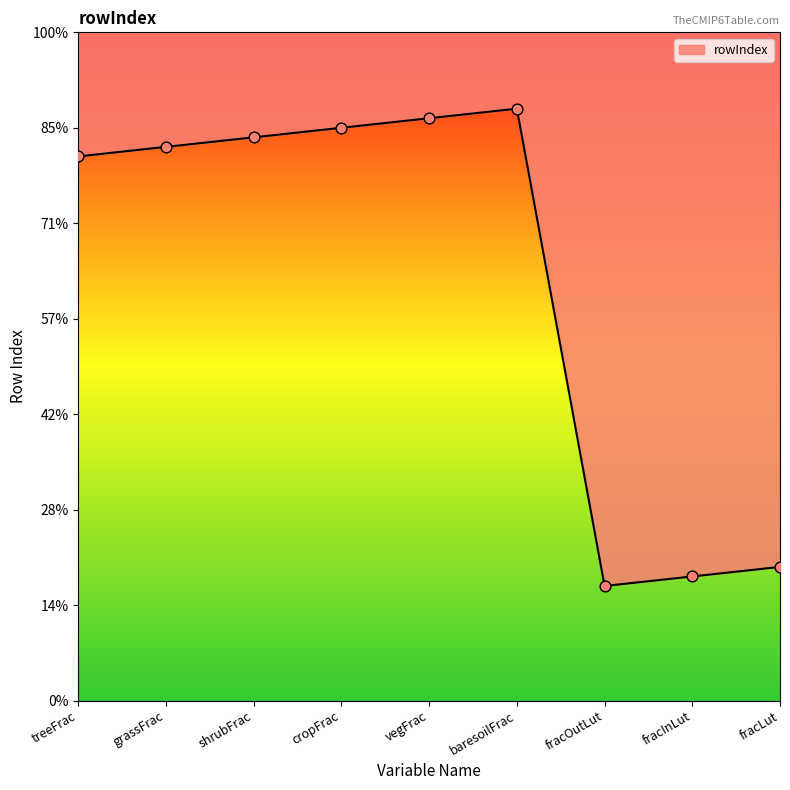

Between shrubFrac and baresoilFrac, which is larger?

baresoilFrac